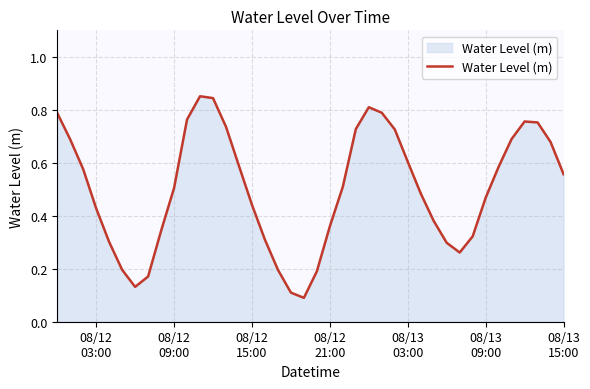

Does the chart have visible grid lines?

Yes